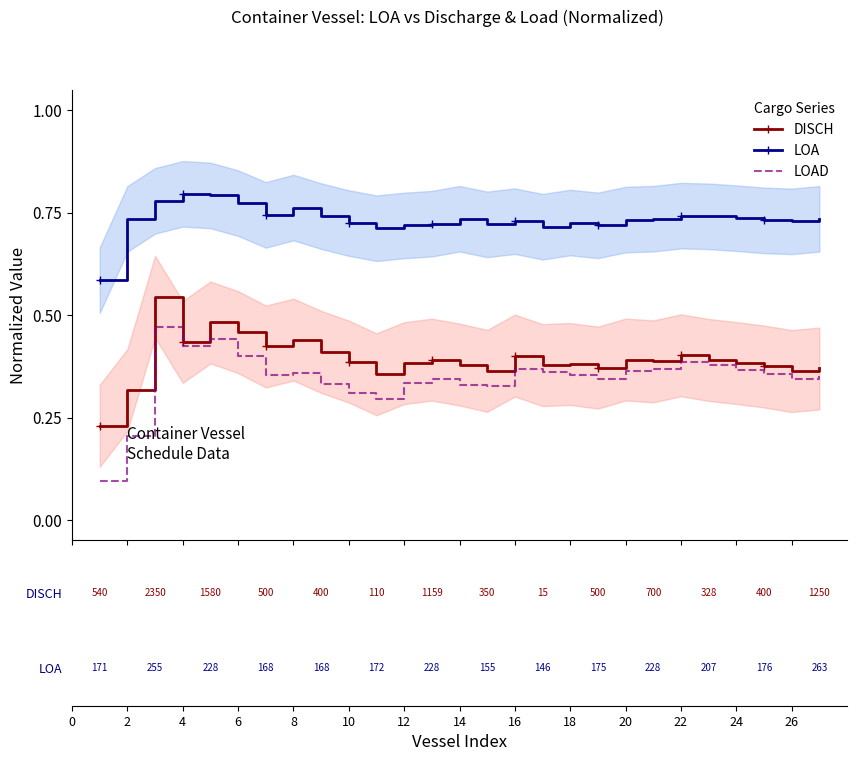

What is the maximum value shown in the chart?

0.8